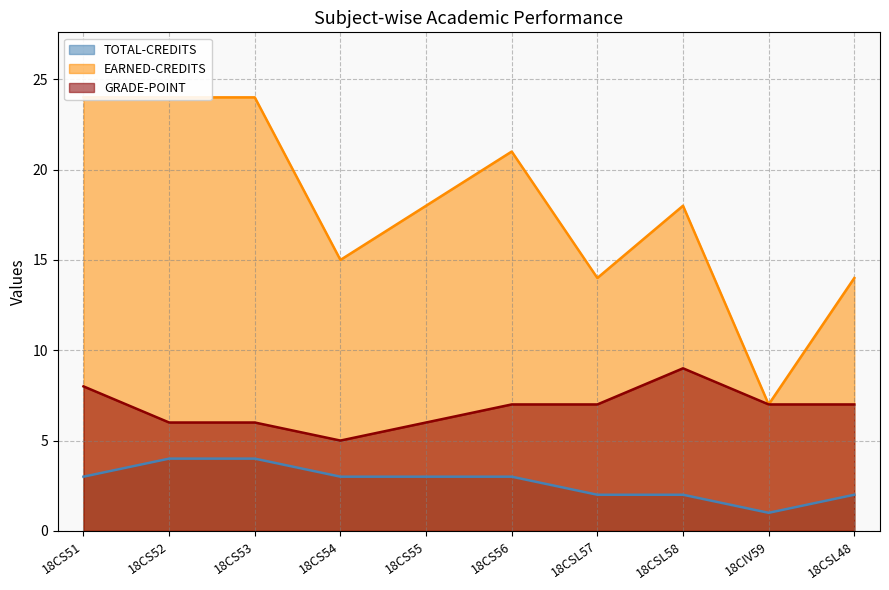

Which series changed the most between 18CS55 and 18CSL57?

EARNED-CREDITS